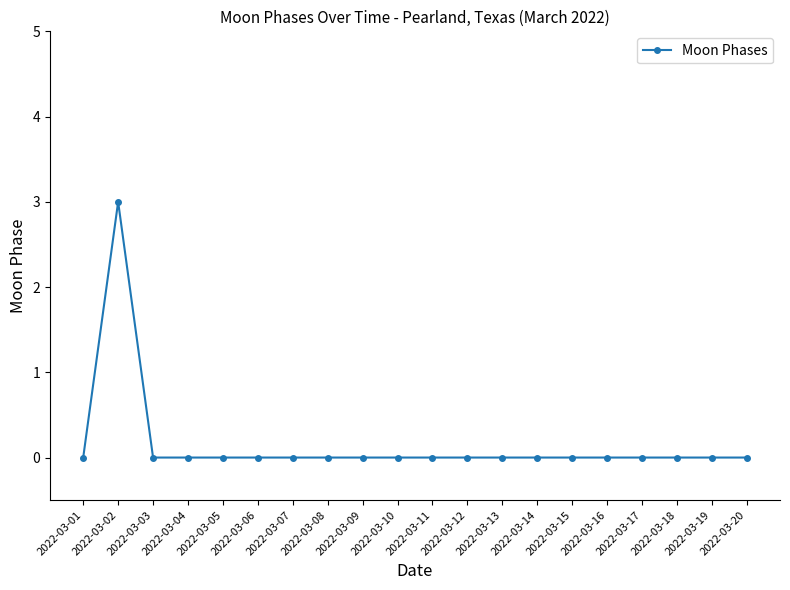

What is the change in value from 2022-03-02 to 2022-03-17?

-3